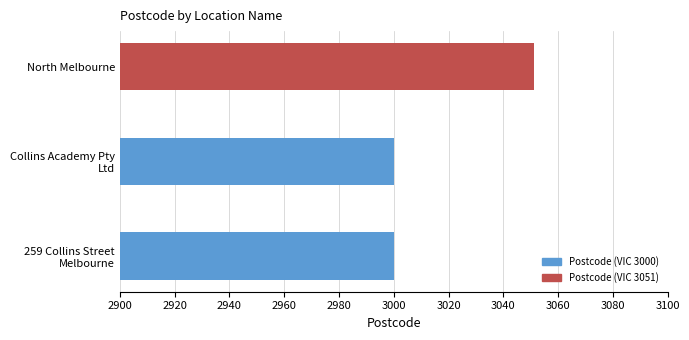

What is the average value?

3017